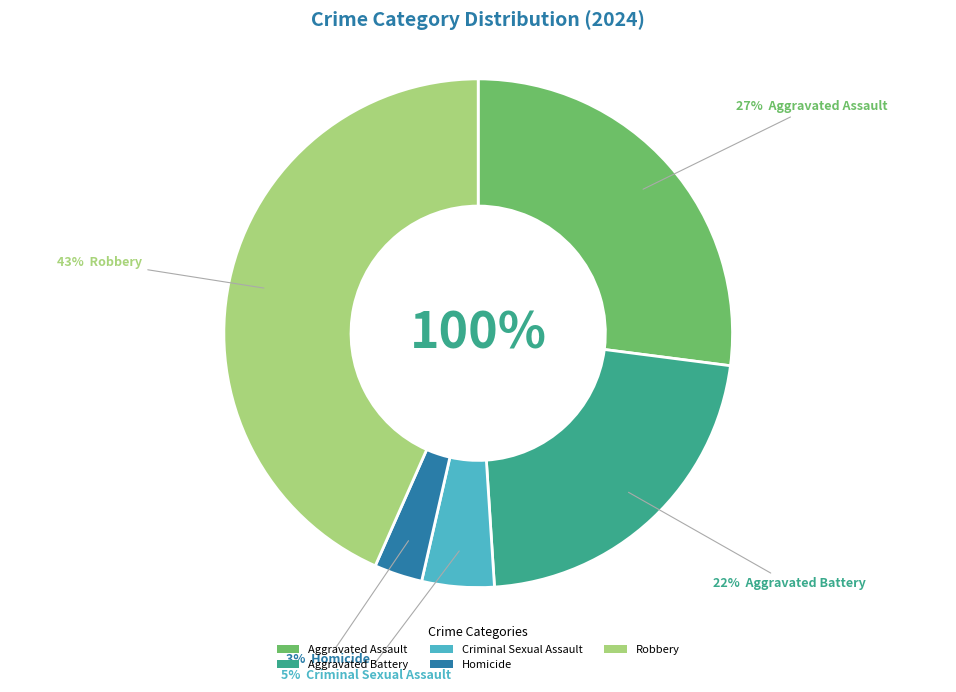

Between Criminal Sexual Assault and Robbery, which is larger?

Robbery